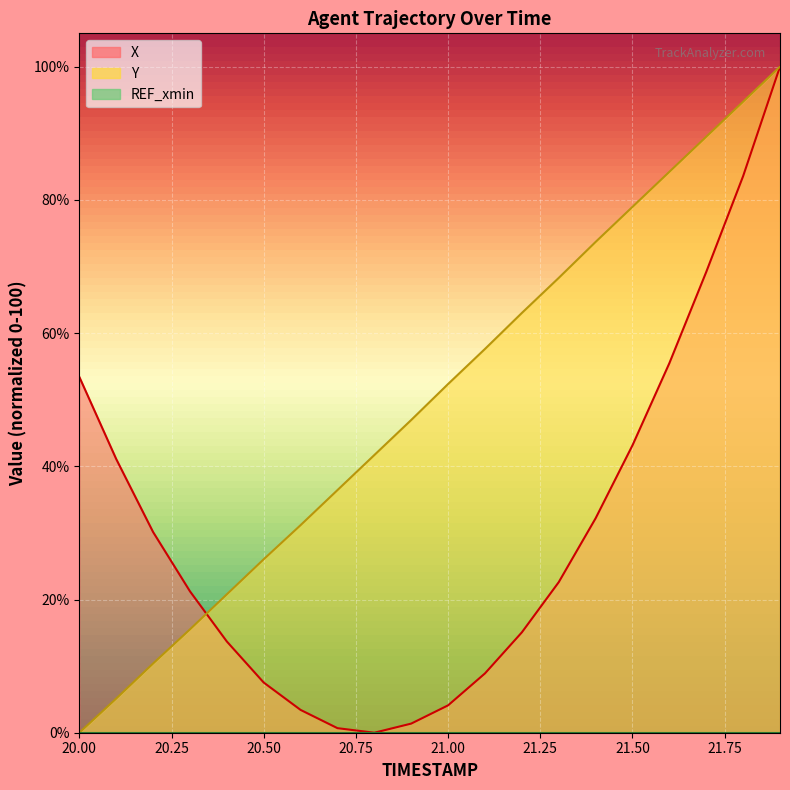

What is the sum of all X values?

606.8